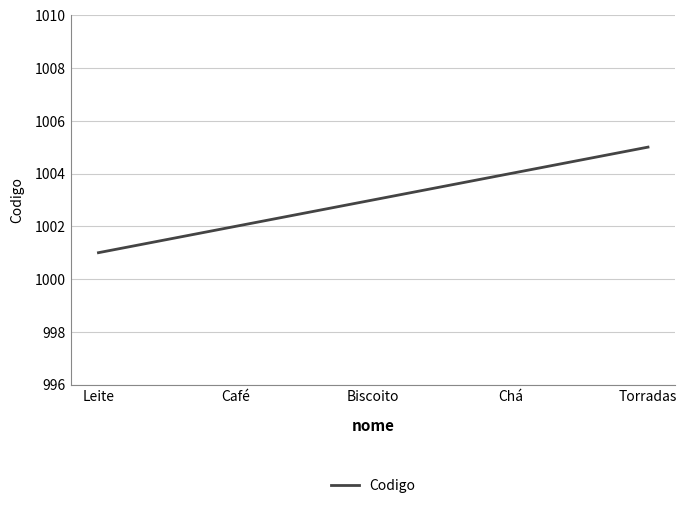

List the labels in order of value, smallest first.

Leite, Café, Biscoito, Chá, Torradas